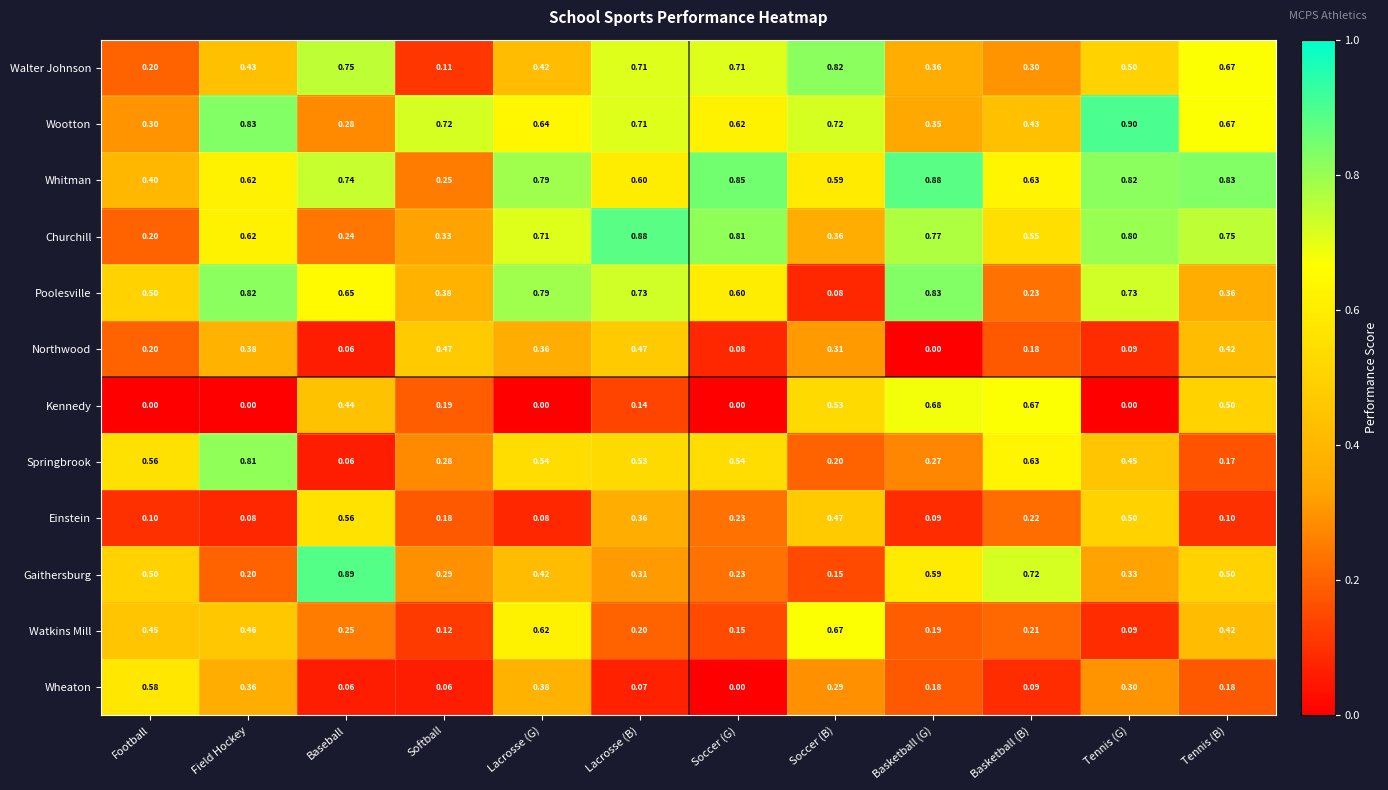

Which series changed the most between Lacrosse (G) and Tennis (B)?

Kennedy